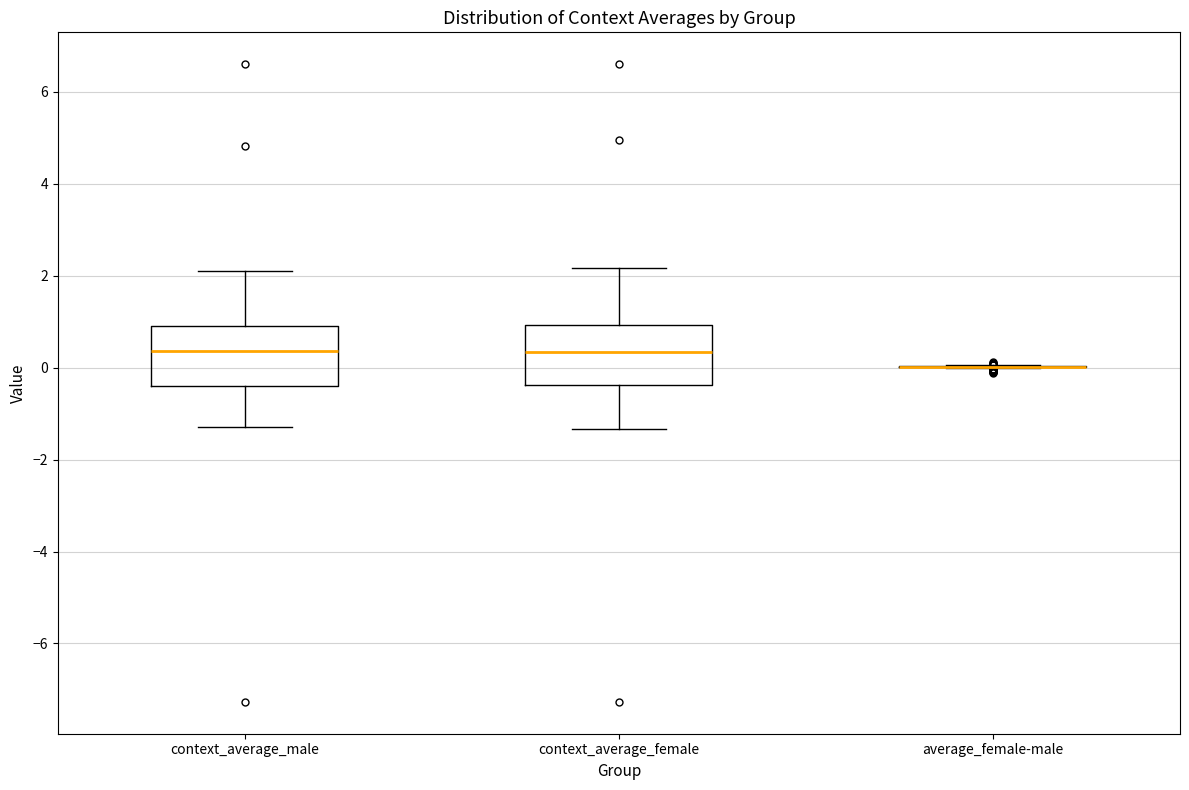

Reading left to right, transcribe this box plot: for each box, give where its median line is, the range the box spans, and where its two whiskers end, as read against the y-axis. The values are not printed on the chart, so give them approximately, as read against the axis.

context_average_male: median 0.4, box -0.4 to 1.0, whiskers -1.2 to 2.2
context_average_female: median 0.4, box -0.4 to 1.0, whiskers -1.4 to 2.2
average_female-male: box collapsed to a line at 0.0, whiskers 0.0 to 0.0